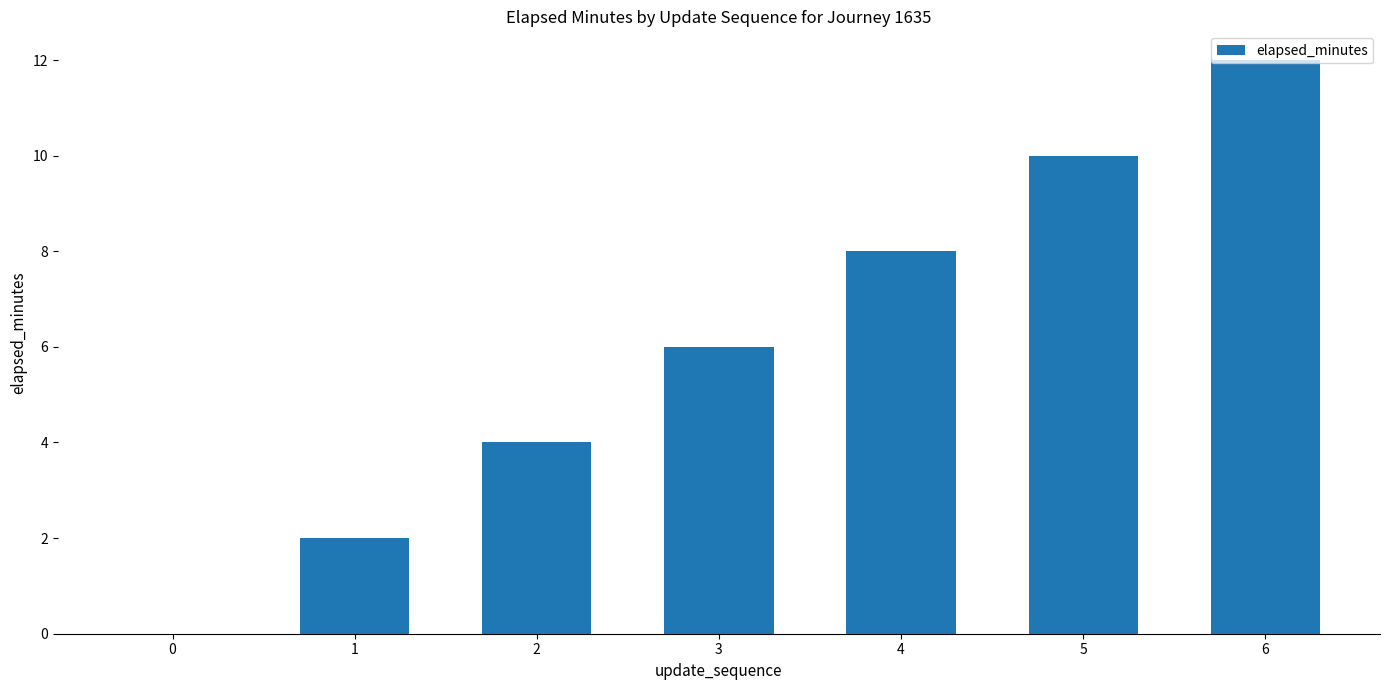

True or false: the data shows 6 at 0.

False